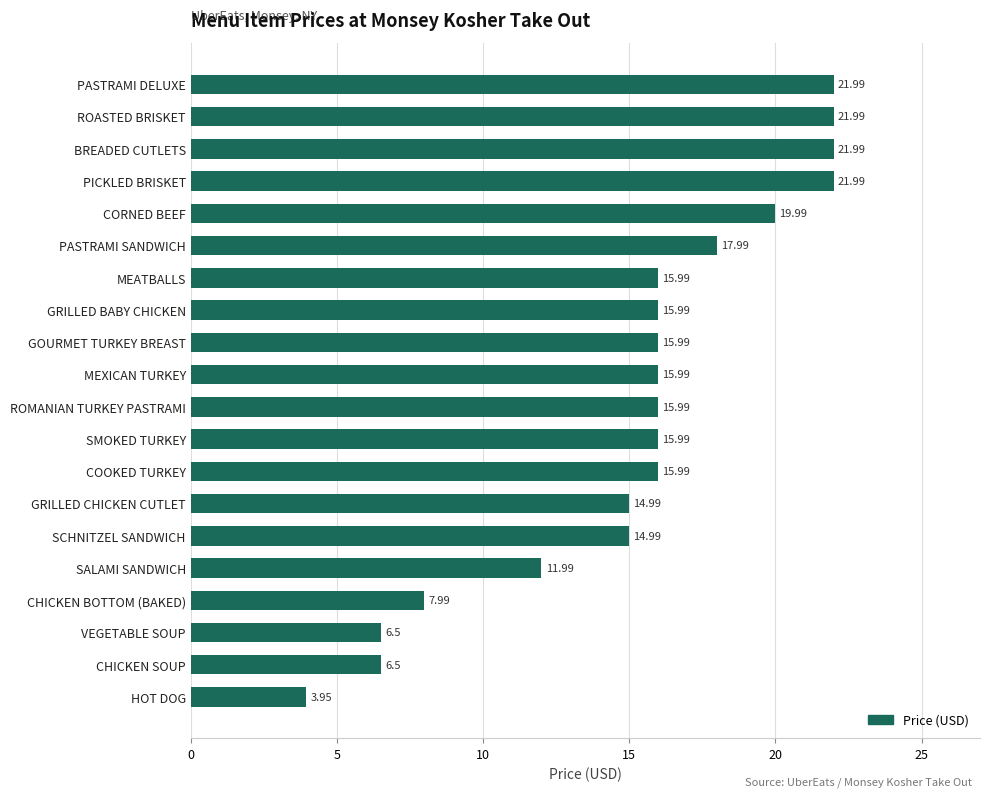

Which category has the lowest value across all series?

HOT DOG